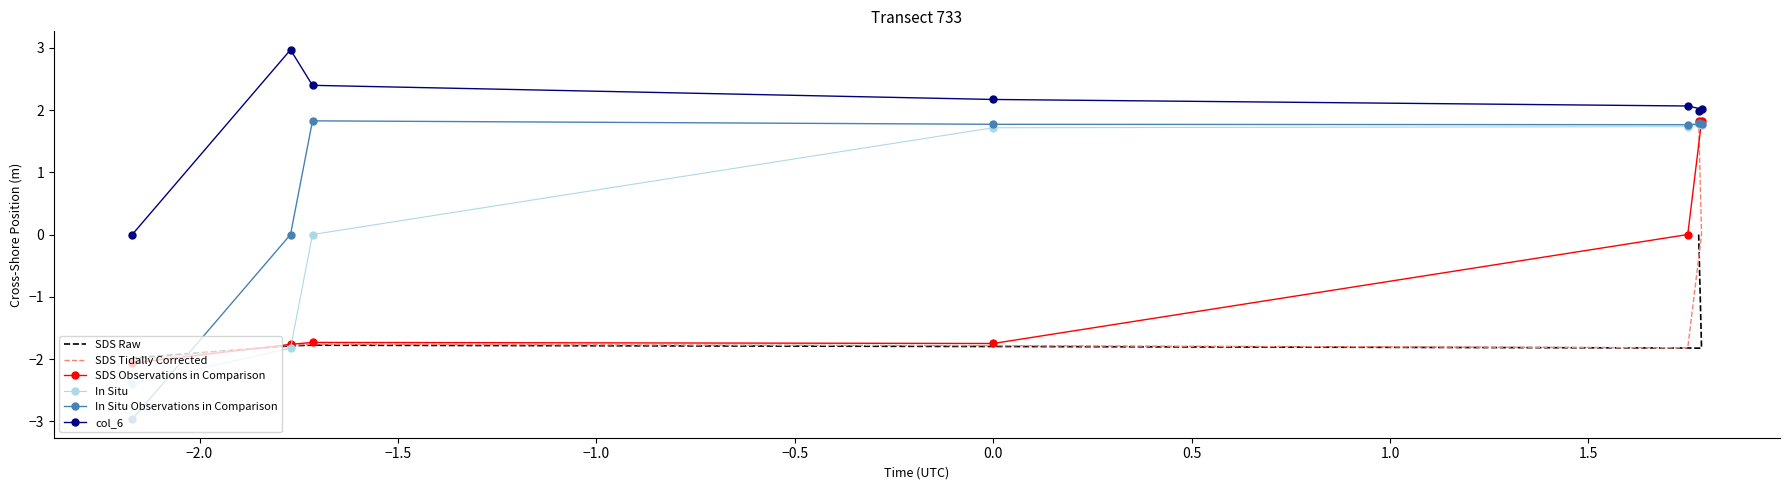

How many lines are shown in the chart?

6